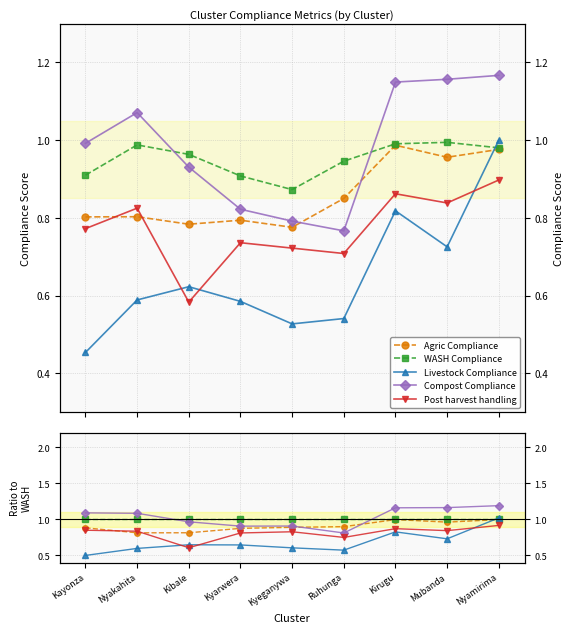

Between which two adjacent categories do WASH Compliance and Compost Compliance first intersect?

Nyakahita and Kibale